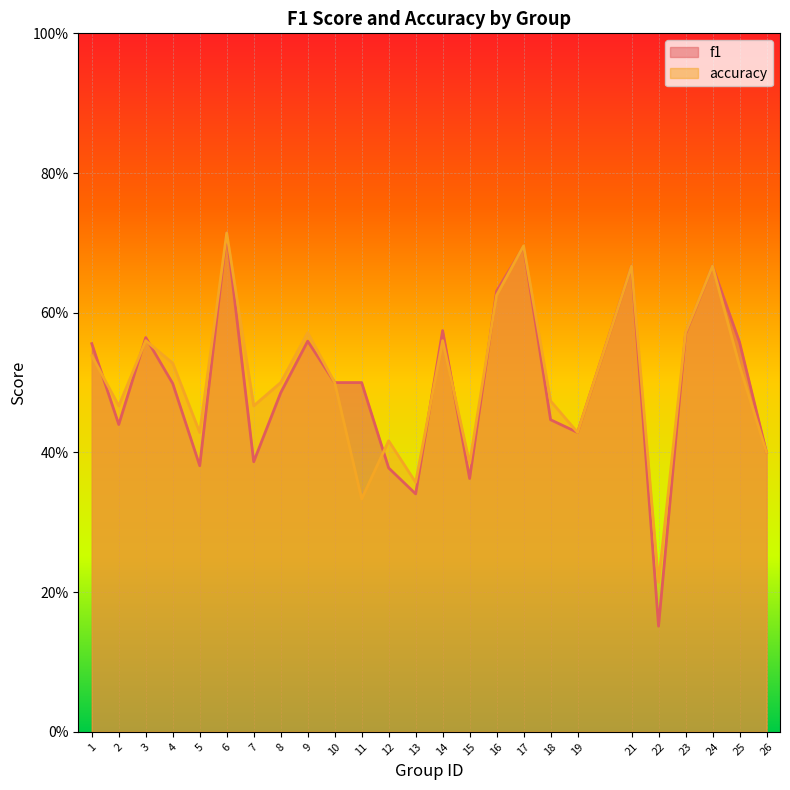

At 19, list the series in order from largest to smallest.

f1, accuracy